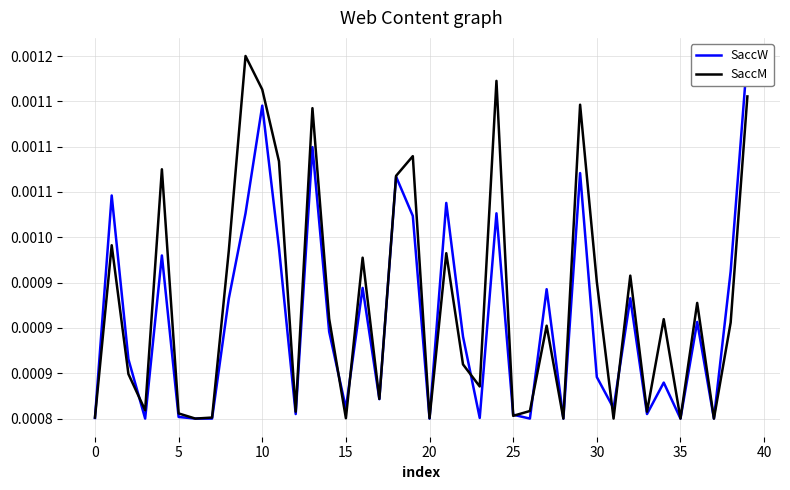

Which series has the widest spread of values?

SaccW